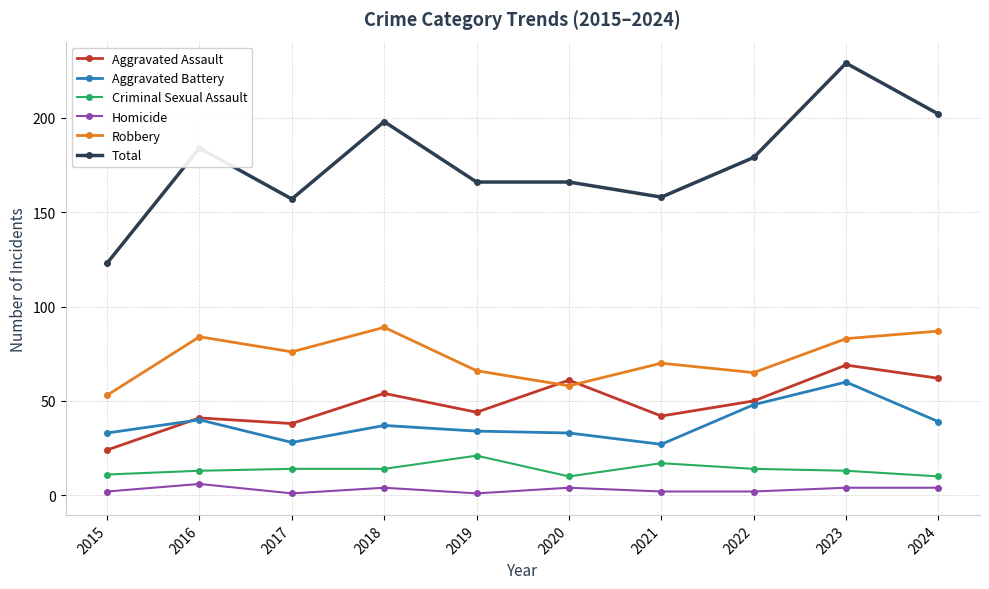

The Aggravated Assault series shows 78 at 2022. True or false?

False